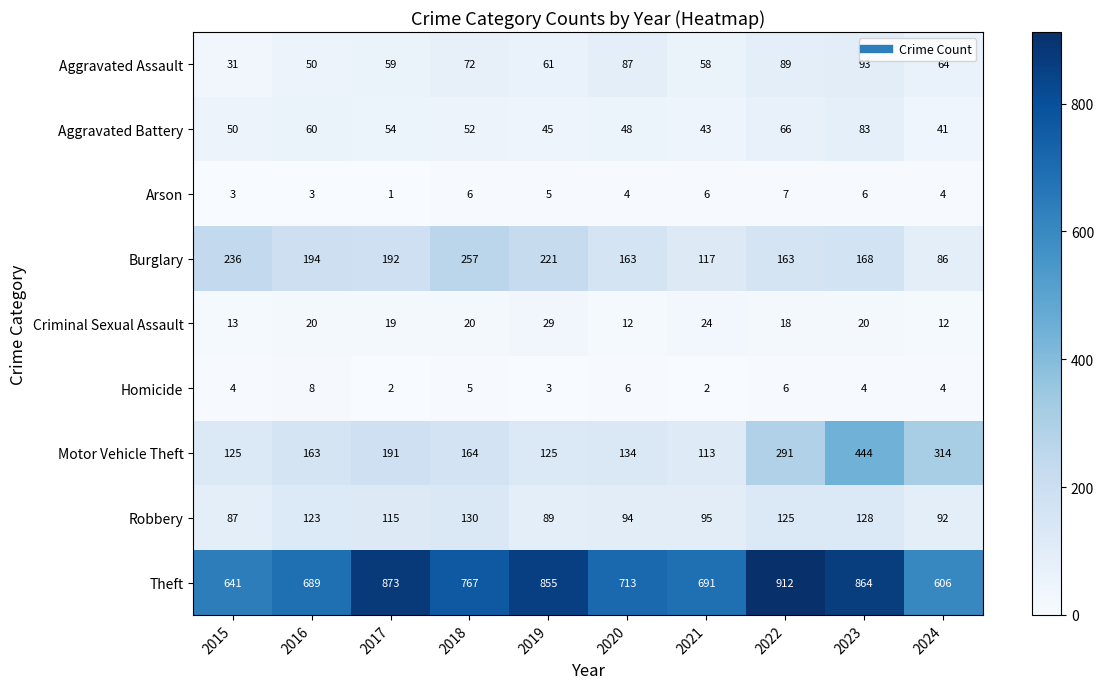

Read the Criminal Sexual Assault value at 2024.

12